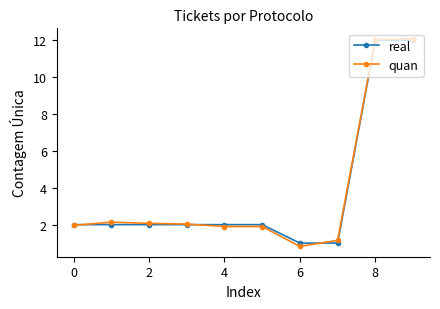

What are all the series names shown in the legend?

real, quan